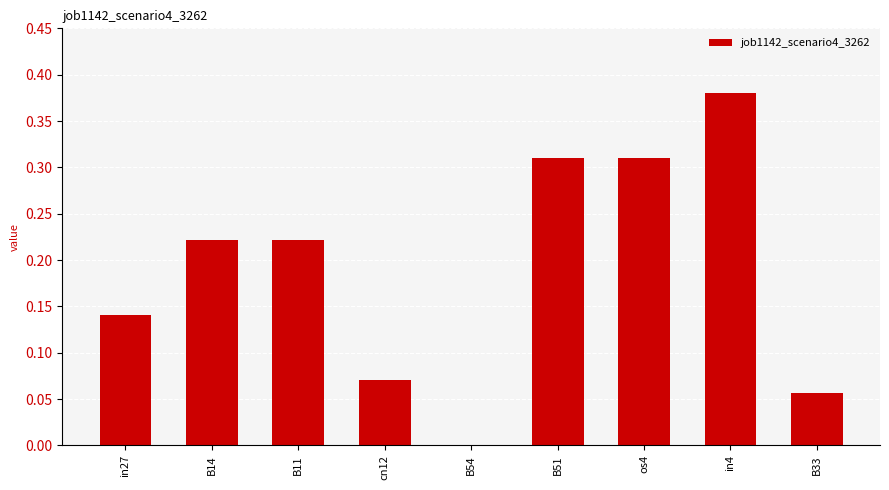

How many values are between 0 and 1?

9